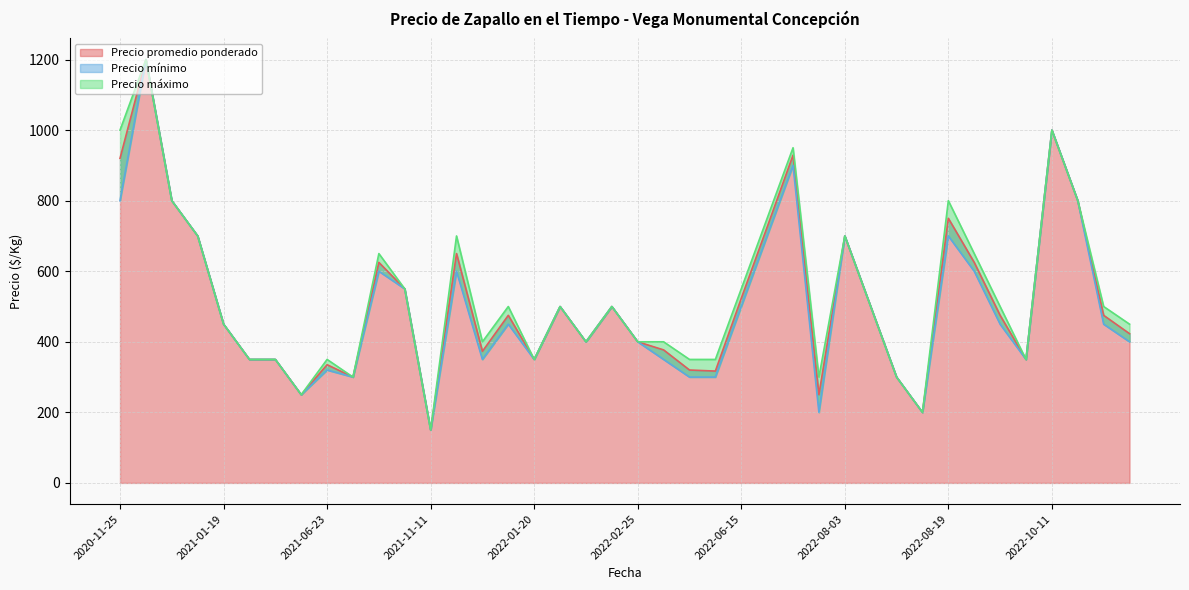

True or false: Precio promedio ponderado and Precio mínimo cross at least once.

False